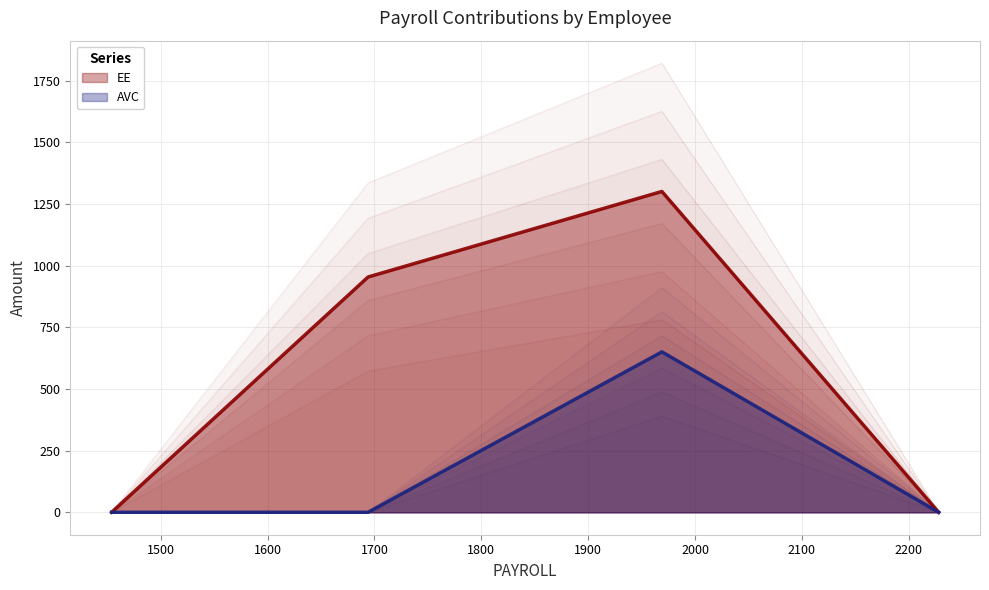

Rank the categories by EE value from highest to lowest.

1969, 1694, 1454, 2228